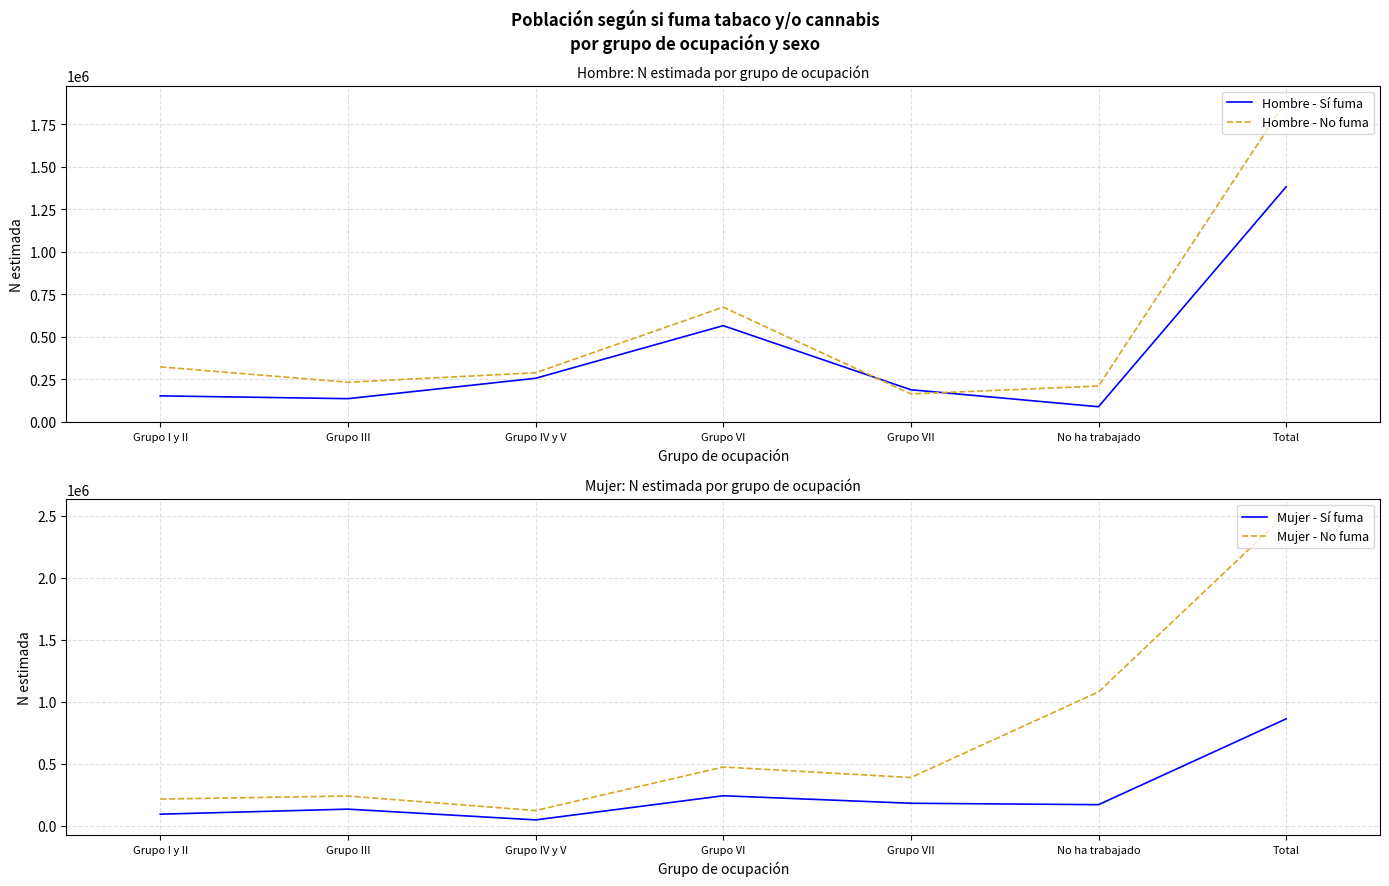

Is it true that Hombre - No fuma equals 209453 at No ha trabajado?

True